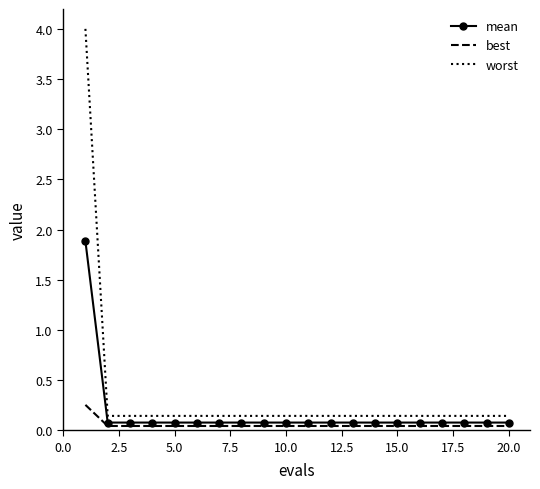

At how many categories does at least one series exceed 1?

1